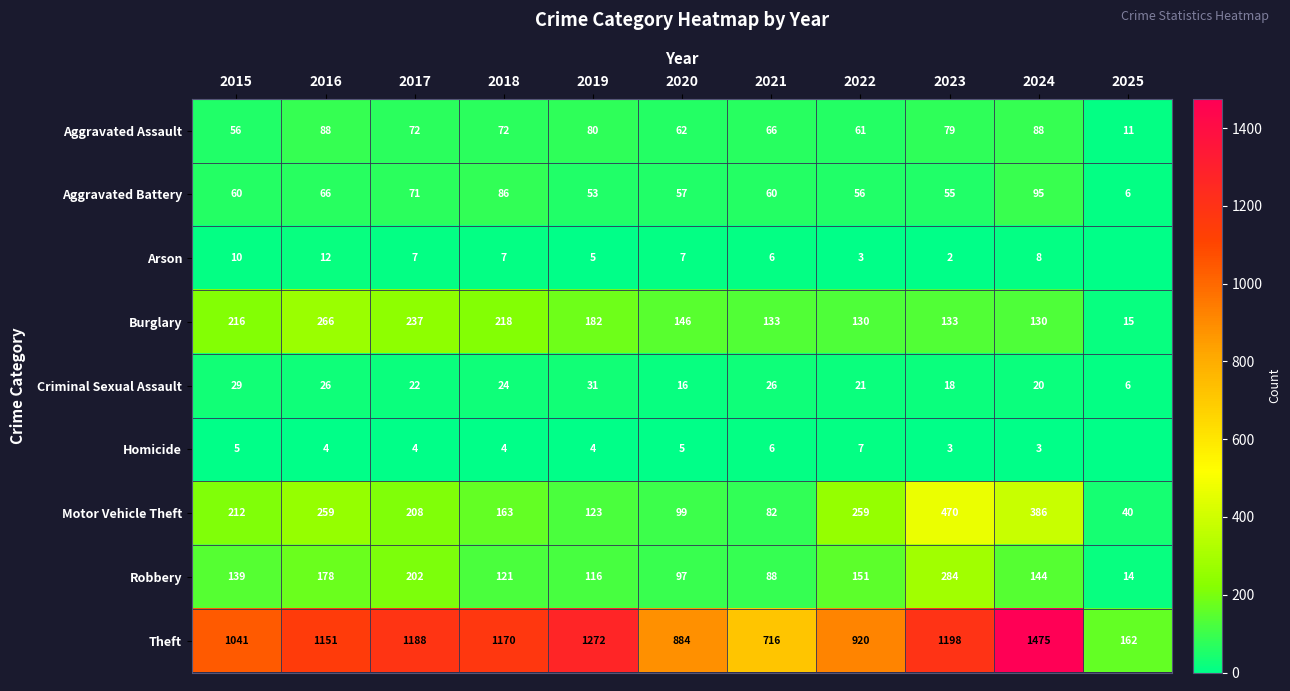

Which has a higher value, 2022 or 2015?

2022